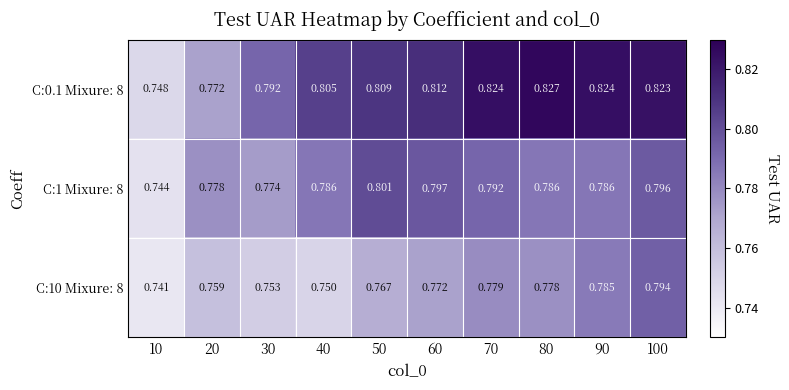

Is the value of C:1 Mixure: 8 at 100 greater than the value of C:0.1 Mixure: 8 at 50?

No